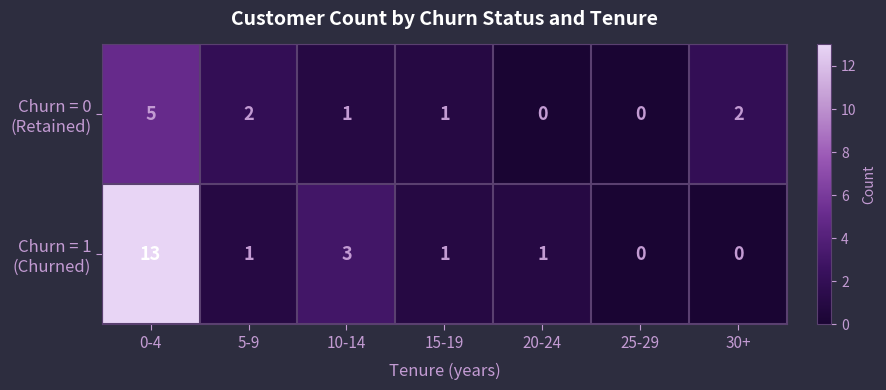

At which category is the sum across all series the highest?

0-4